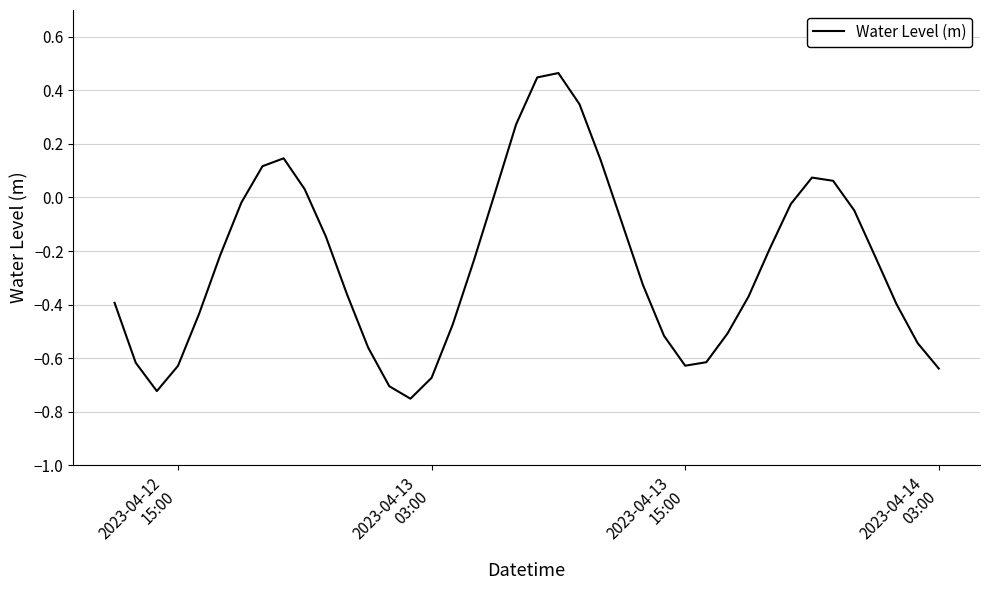

Is this an area chart (filled region under the line)?

No